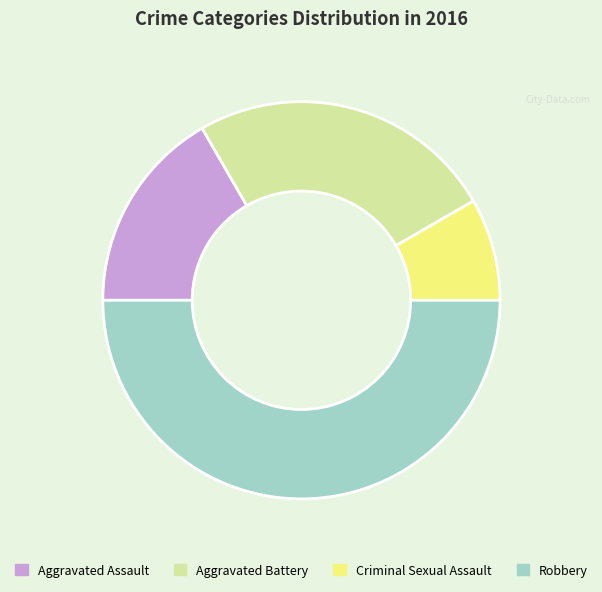

How many segments does this pie chart have?

4